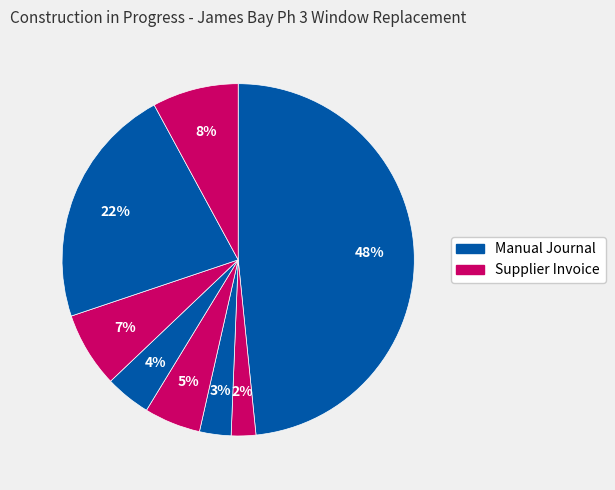

Count the number of slices in the pie.

8